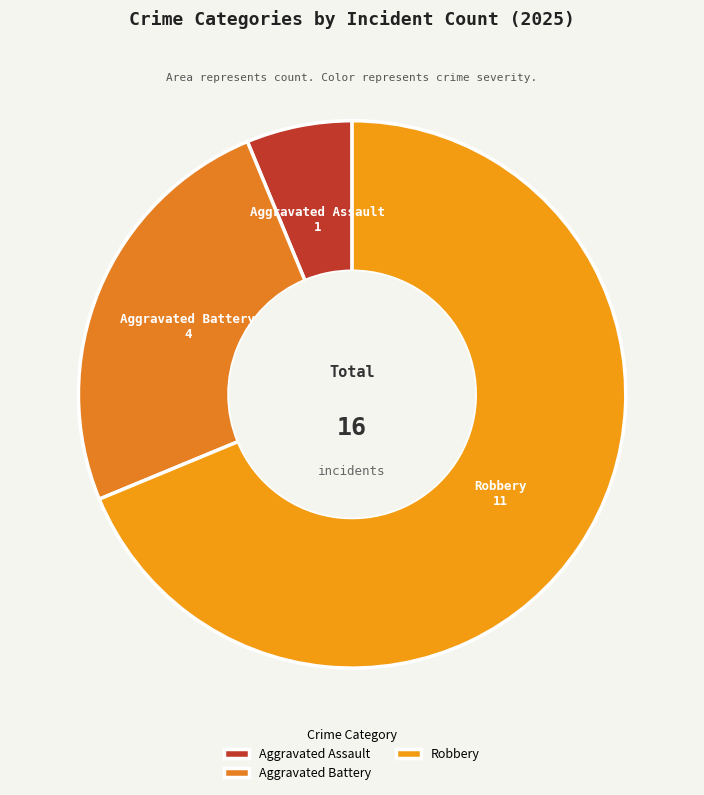

Is it true that Aggravated Battery is 25% of the pie?

True